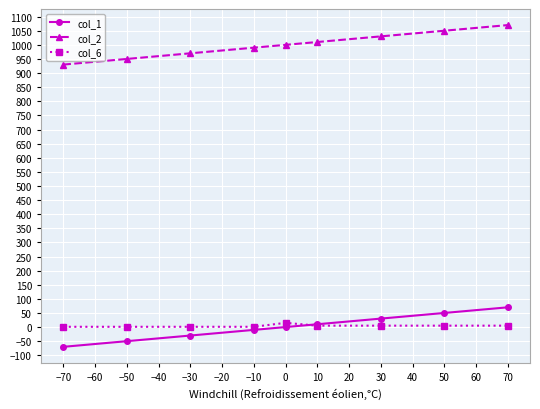

True or false: col_2 has a value of 1824 at 50.

False